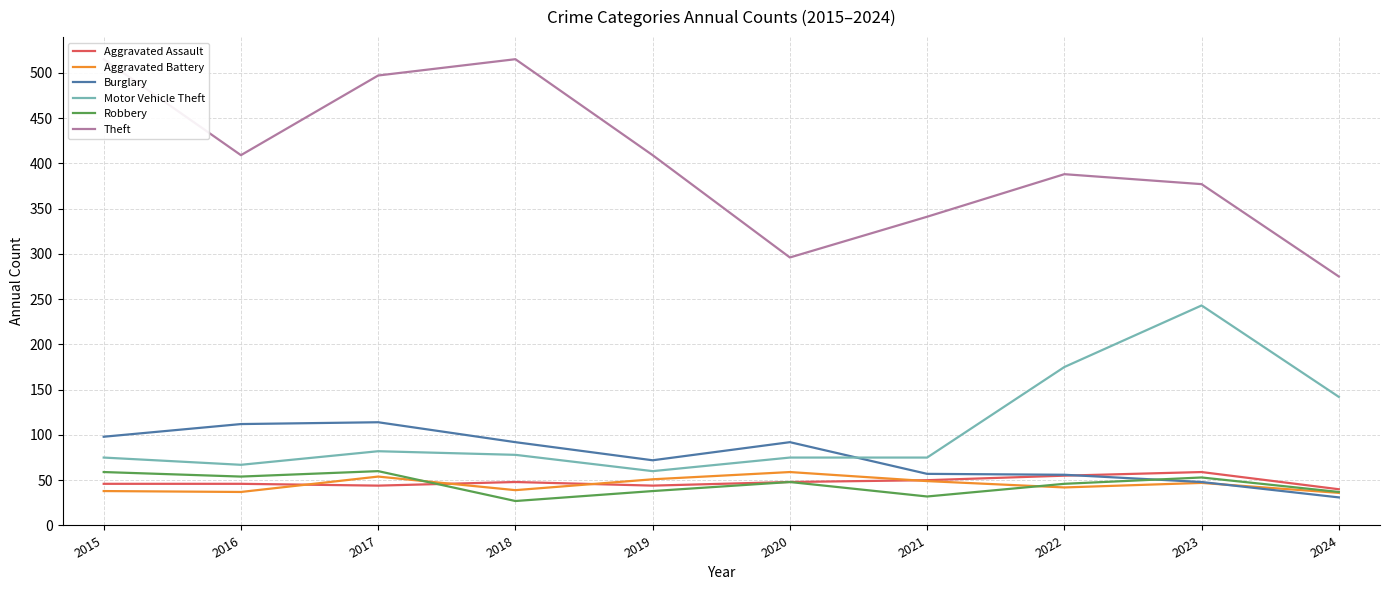

Between 2016 and 2019, which series saw the biggest shift?

Burglary